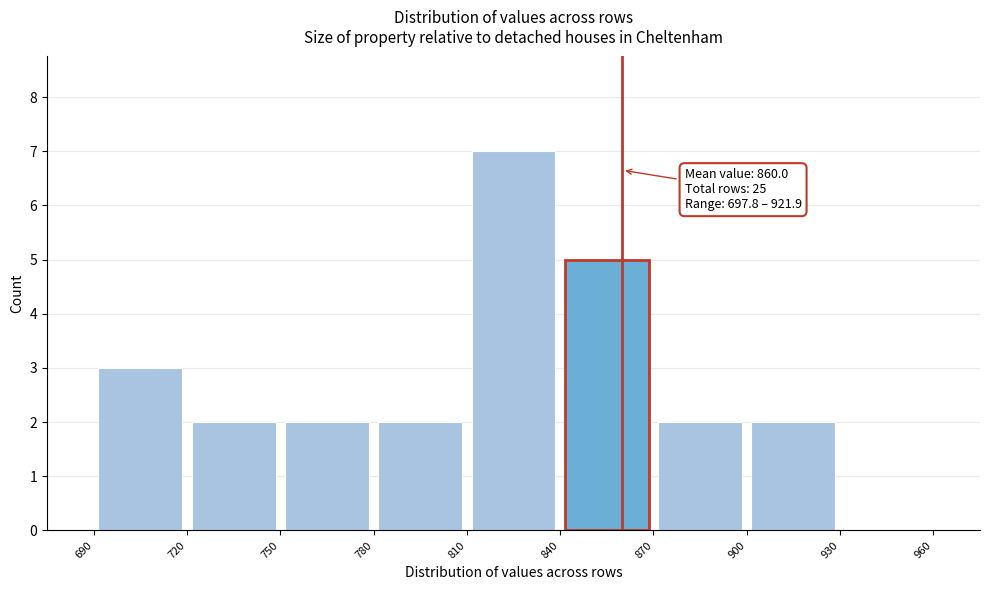

Which range on the x-axis has the tallest bar?

810 to 840